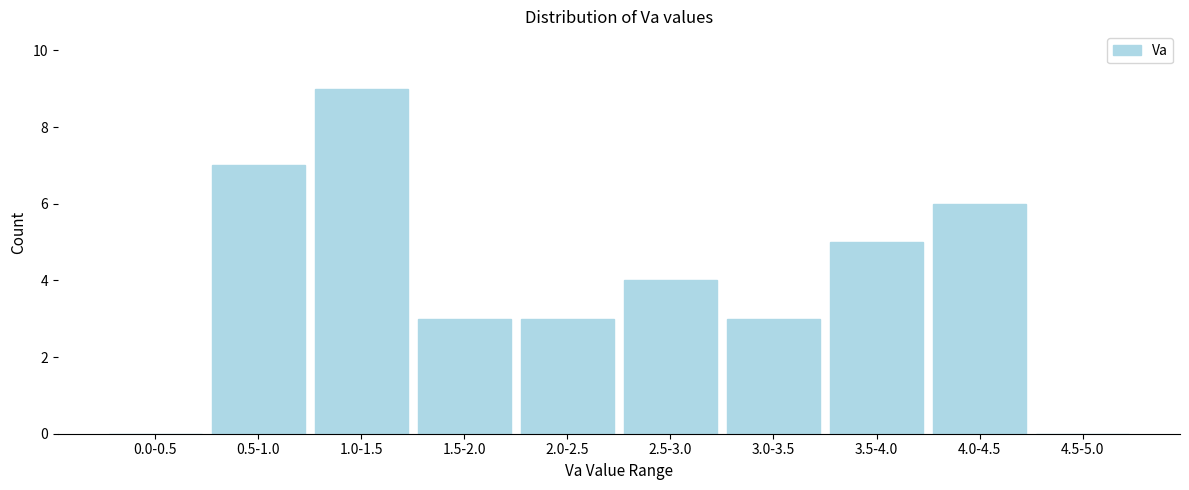

Reading left to right, what are all the values shown in this chart?

0.0-0.5=0	0.5-1.0=7	1.0-1.5=9	1.5-2.0=3	2.0-2.5=3	2.5-3.0=4	3.0-3.5=3	3.5-4.0=5	4.0-4.5=6	4.5-5.0=0